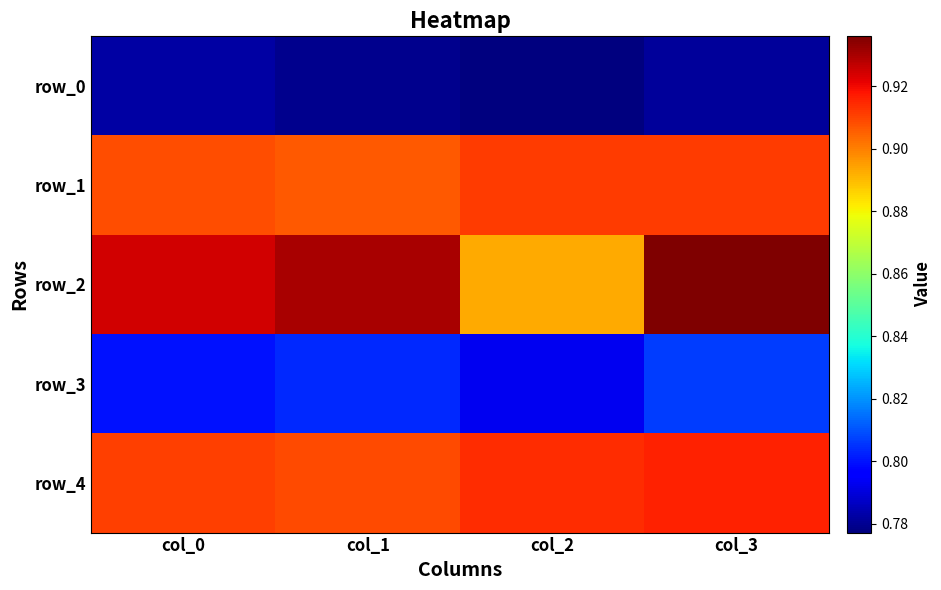

At col_3, list the series in order from largest to smallest.

row_2, row_4, row_1, row_3, row_0